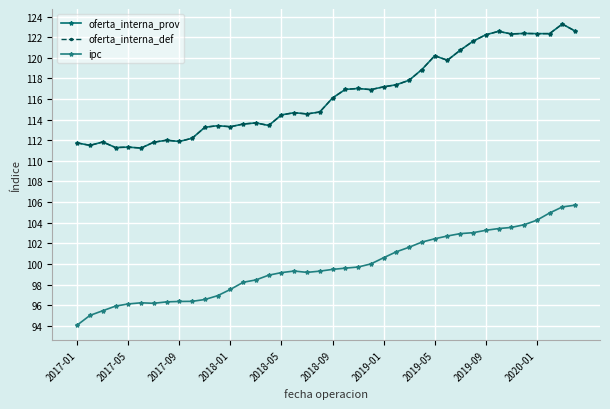

How many interior local valleys does the oferta_interna_prov series have?

10